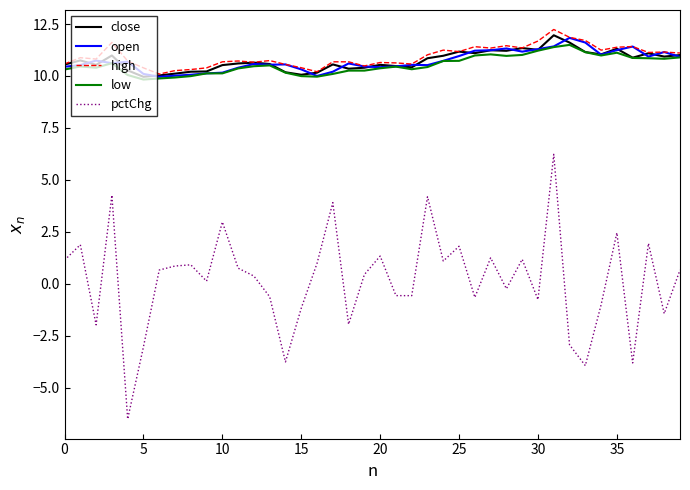

What is the smallest value displayed?

-6.5